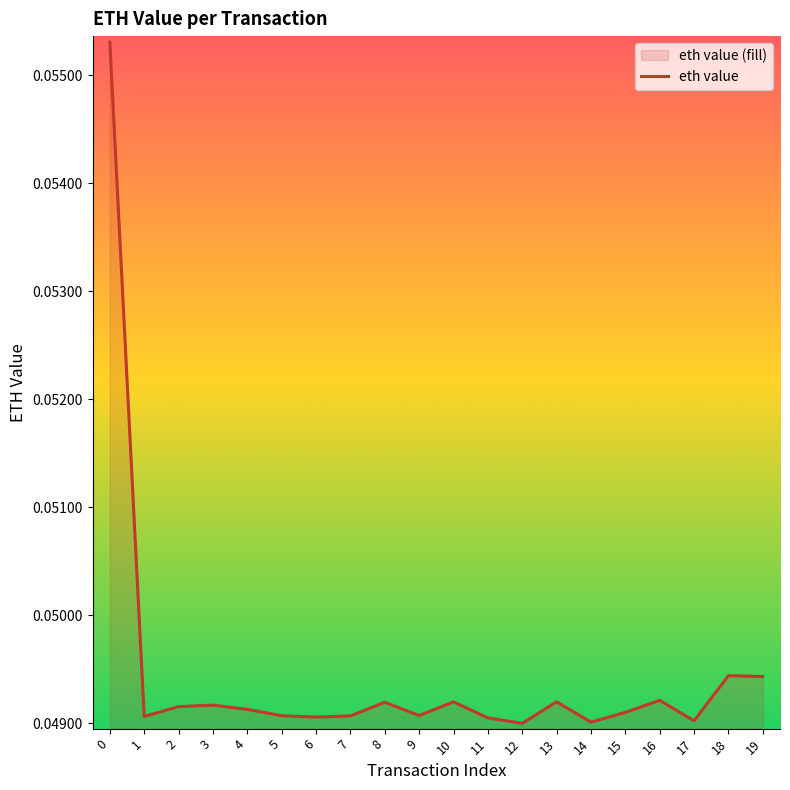

Count the number of categories in the chart.

20